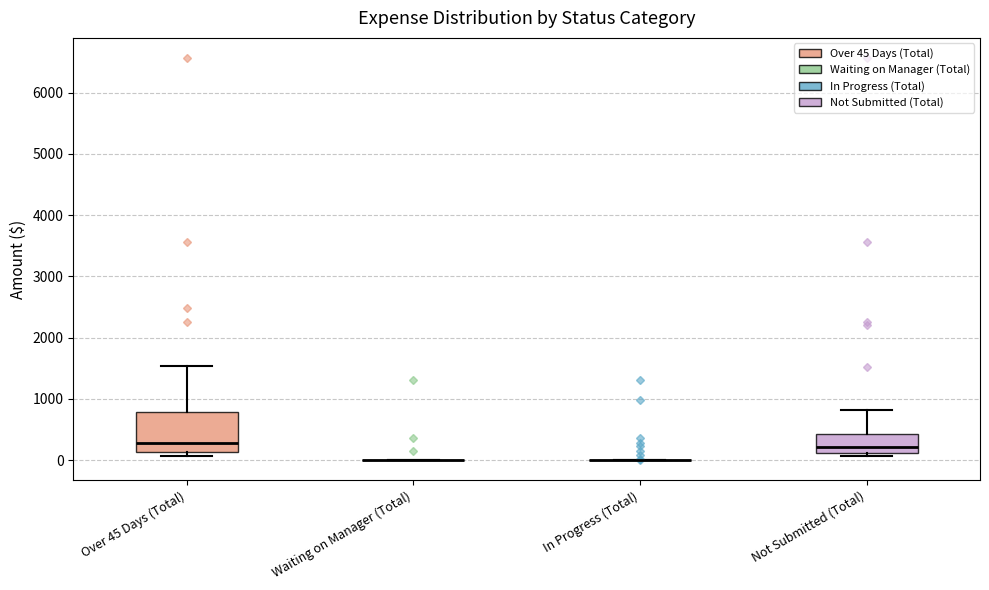

Reading left to right, read every box against the y-axis: the position of its median line, the range the box covers, and the ends of its whiskers. The values are not printed on the chart, so give them approximately, as read against the axis.

Over 45 Days (Total): median 300, box 100 to 800, whiskers 100 (just below the box's lower edge) to 1500
Waiting on Manager (Total): box collapsed to a line at 0, whiskers 0 to 0
In Progress (Total): box collapsed to a line at 0, whiskers 0 to 0
Not Submitted (Total): median 200, box 100 to 400, whiskers 100 (just below the box's lower edge) to 800